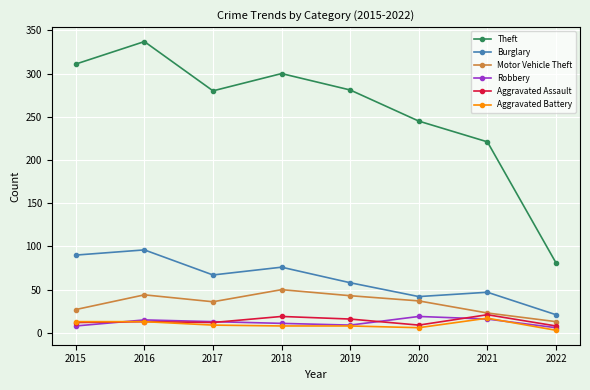

True or false: Burglary has a value of 89 at 2017.

False